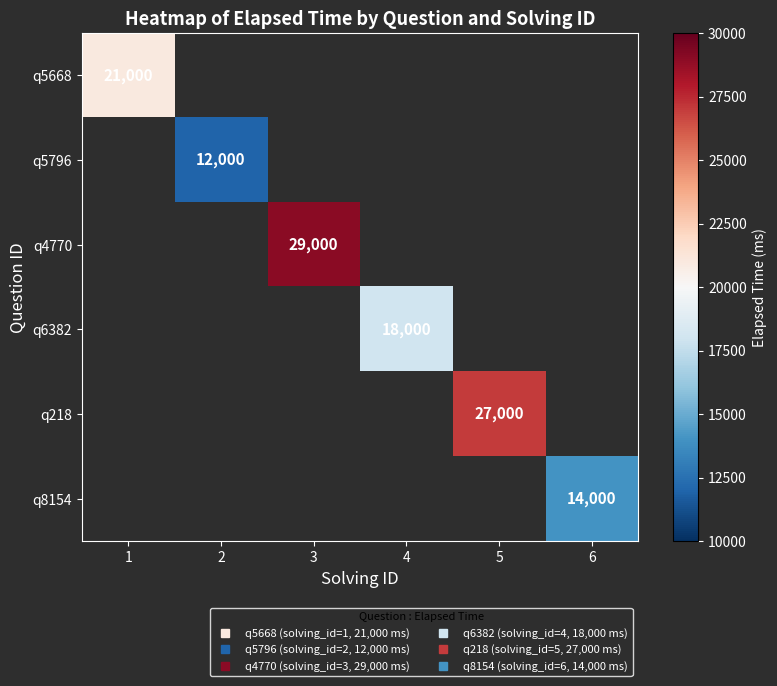

How many values in q218 are above zero?

1